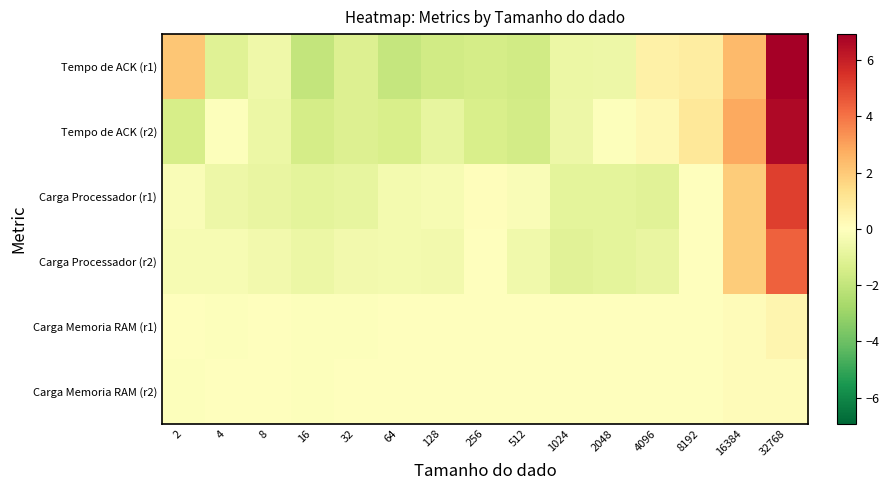

At how many categories does at least one series exceed -1?

15